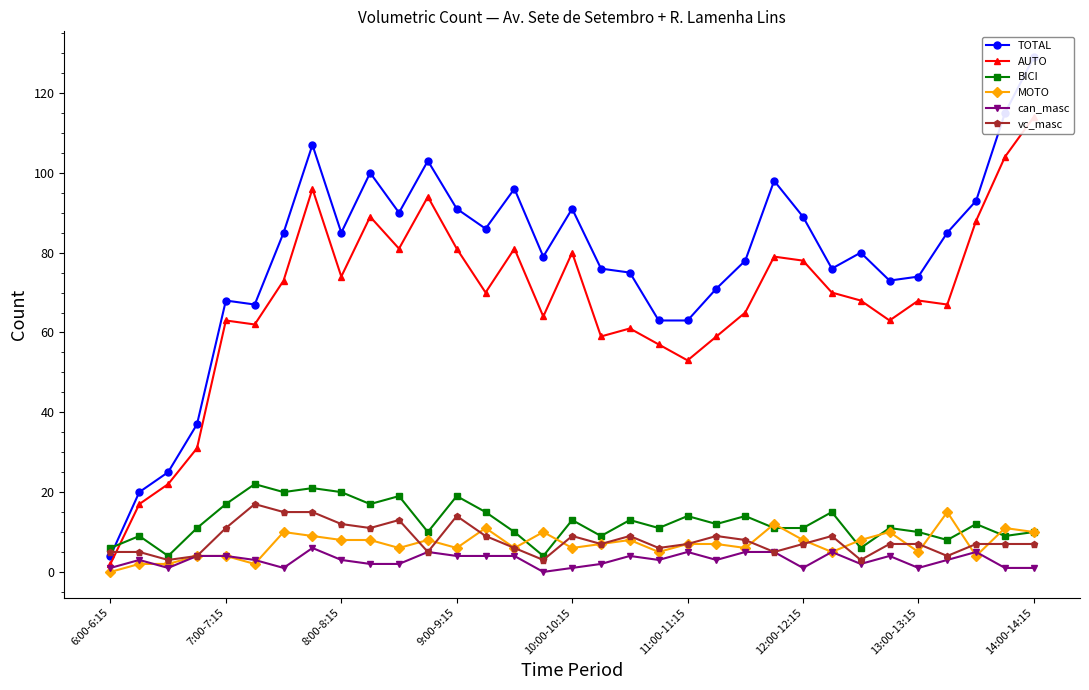

True or false: can_masc has more than 2 interior local peaks.

True